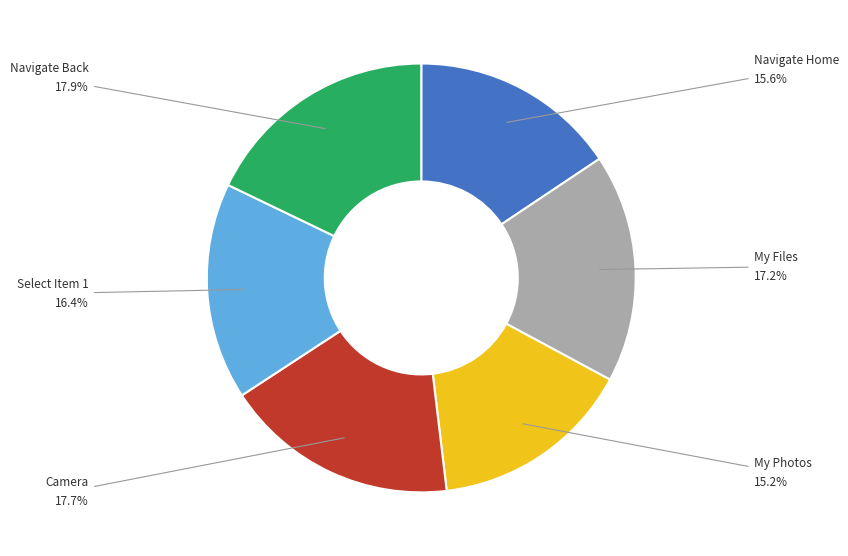

What is the ratio of the value at Navigate Back to the value at My Photos?

1.2